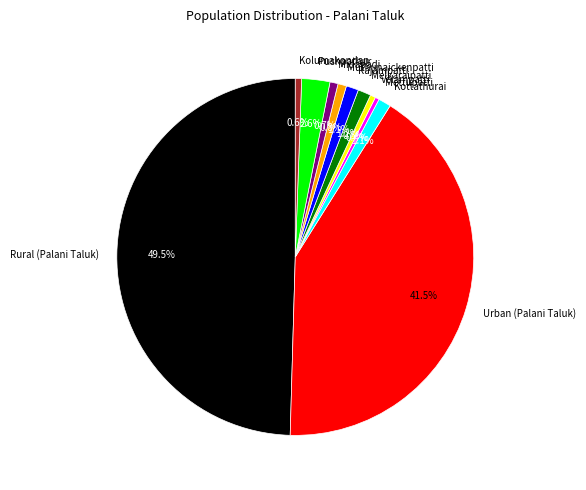

Which category has the biggest portion of the pie?

Rural (Palani Taluk)